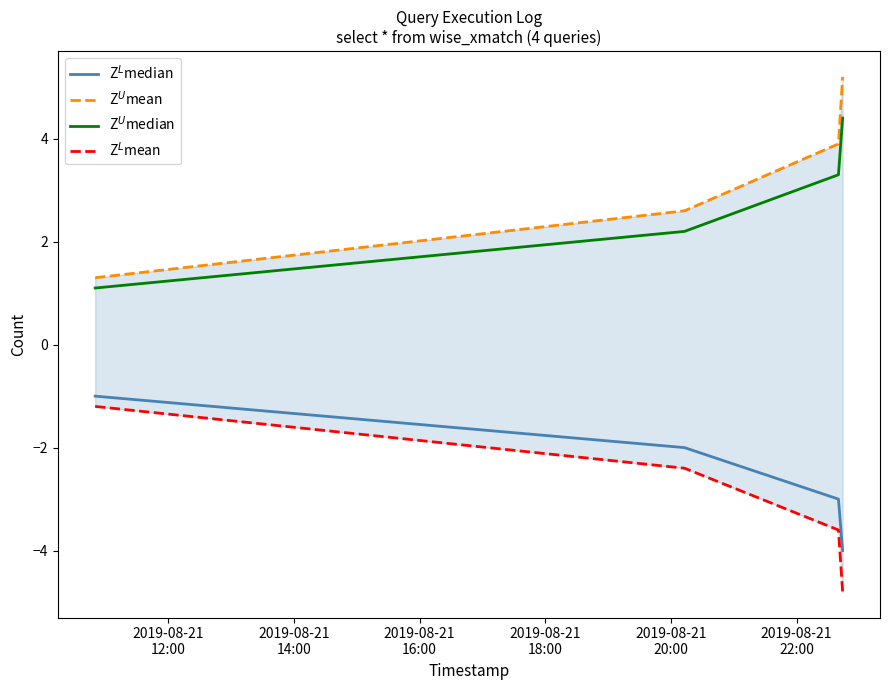

Which series has the largest total across all categories?

Z$^U$mean